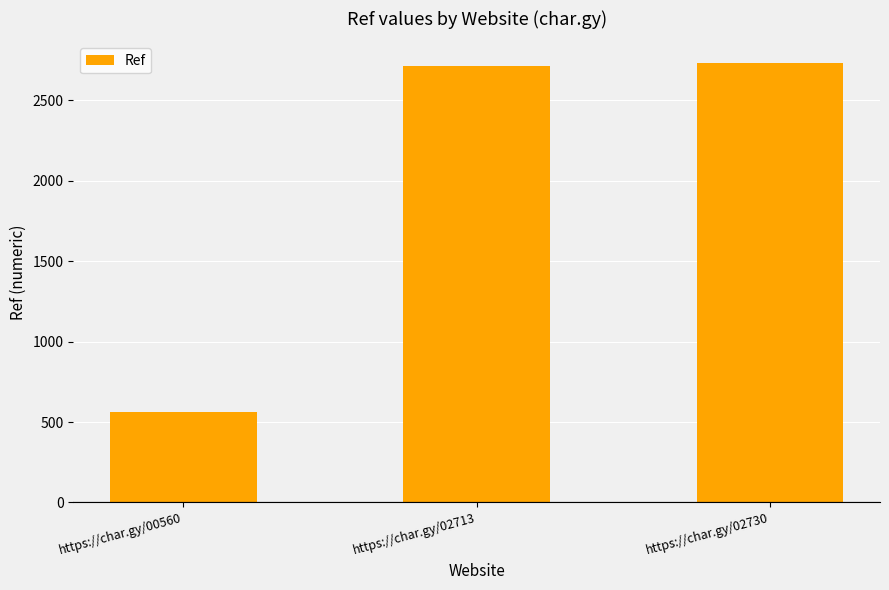

Reading right to left, list all the values displayed in this chart.

2730	2713	560